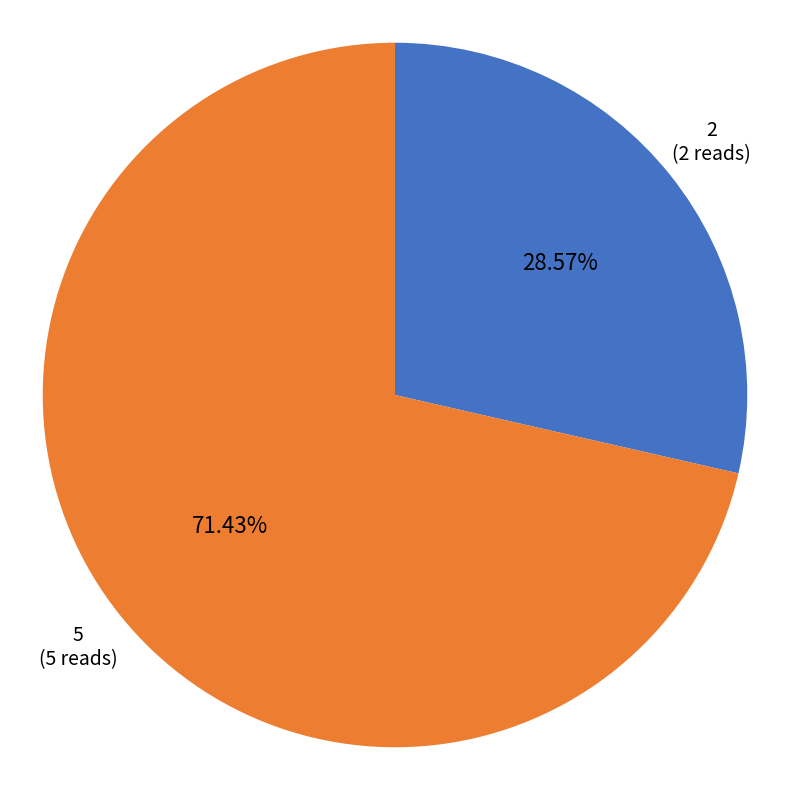

Is there a majority slice in this chart?

Yes